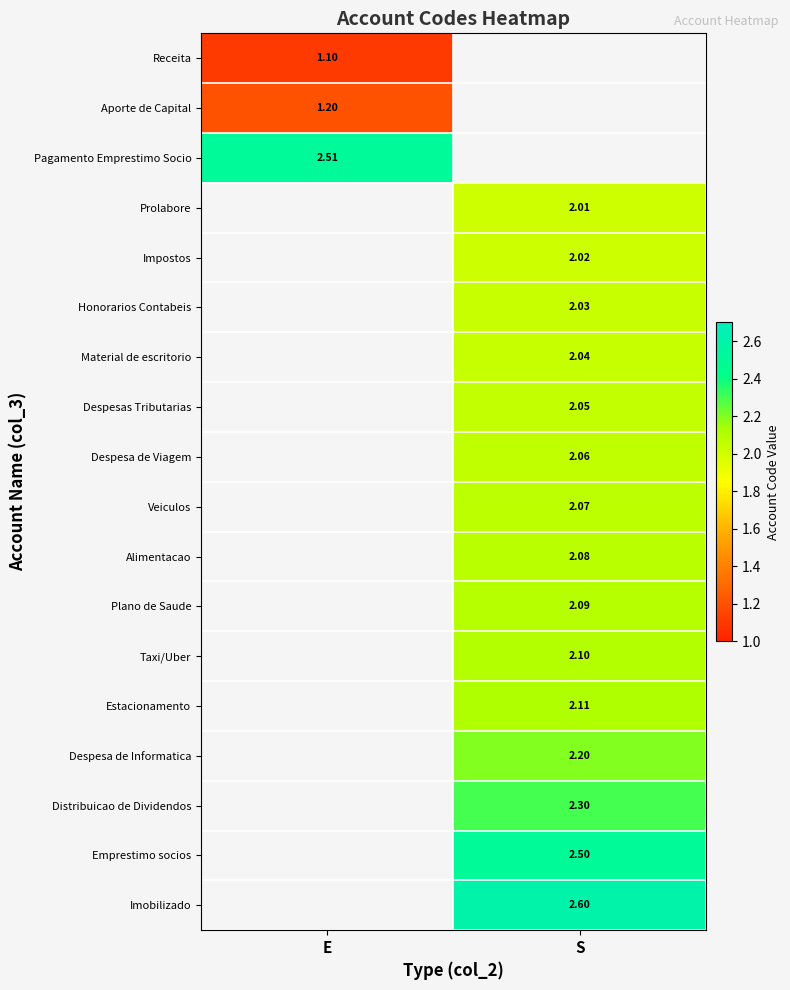

Is the value of Receita at E greater than the value of Pagamento Emprestimo Socio at E?

No